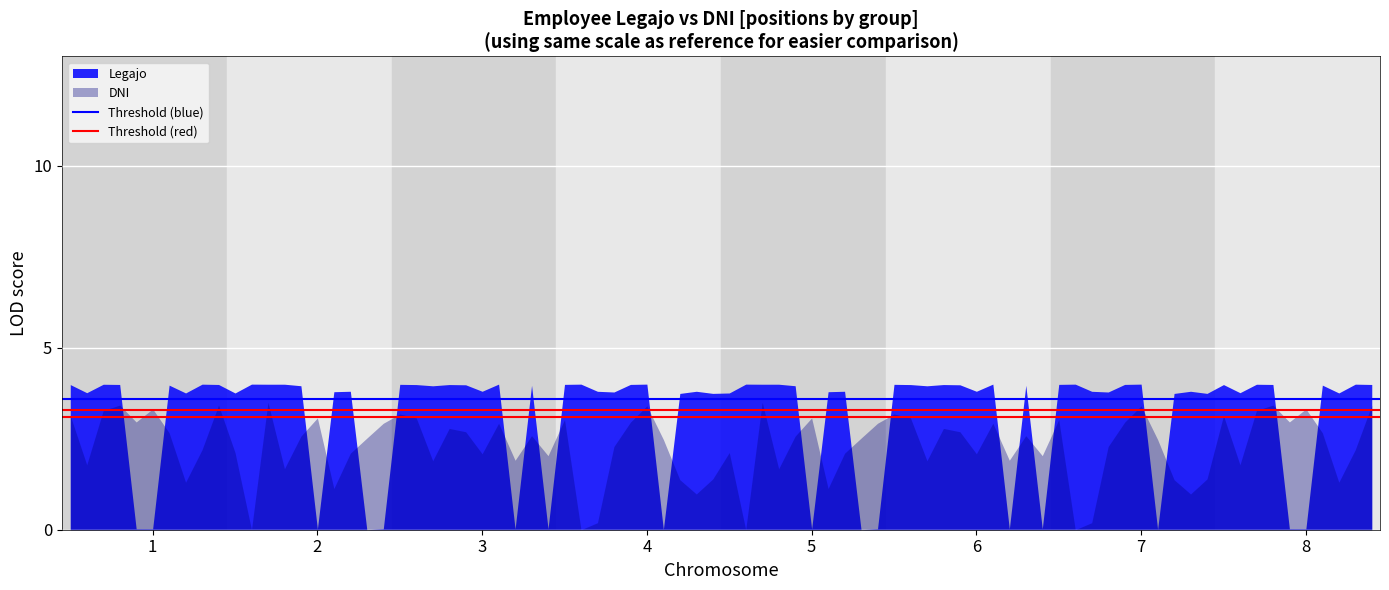

List the series in order of their overall mean, lowest first.

DNI, Legajo